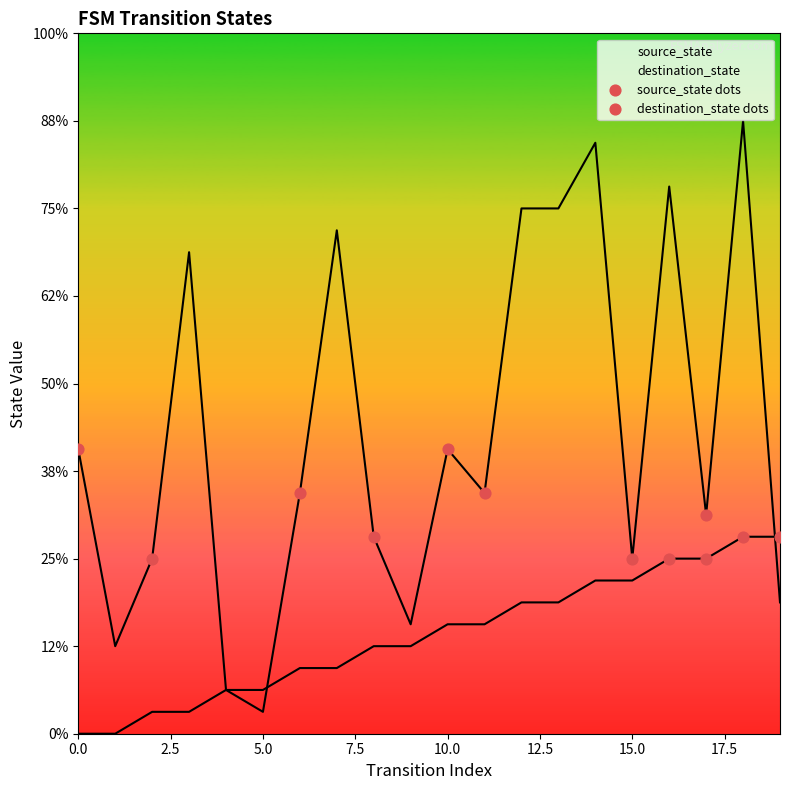

Which series has the largest Y range (max minus min)?

destination_state